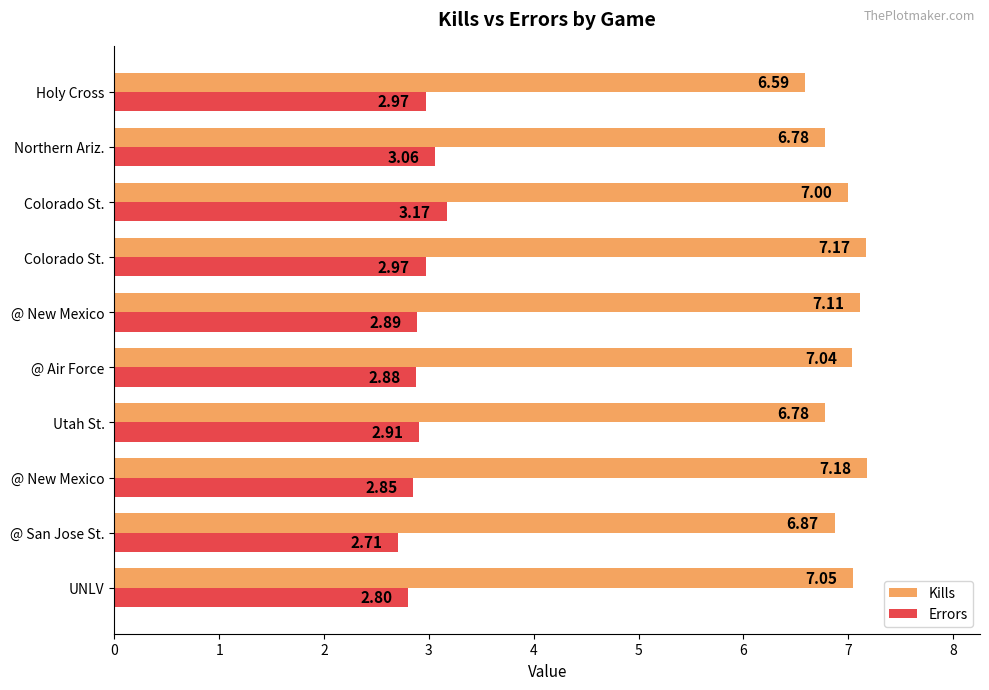

Rank the series by their average value, from lowest to highest.

Errors, Kills